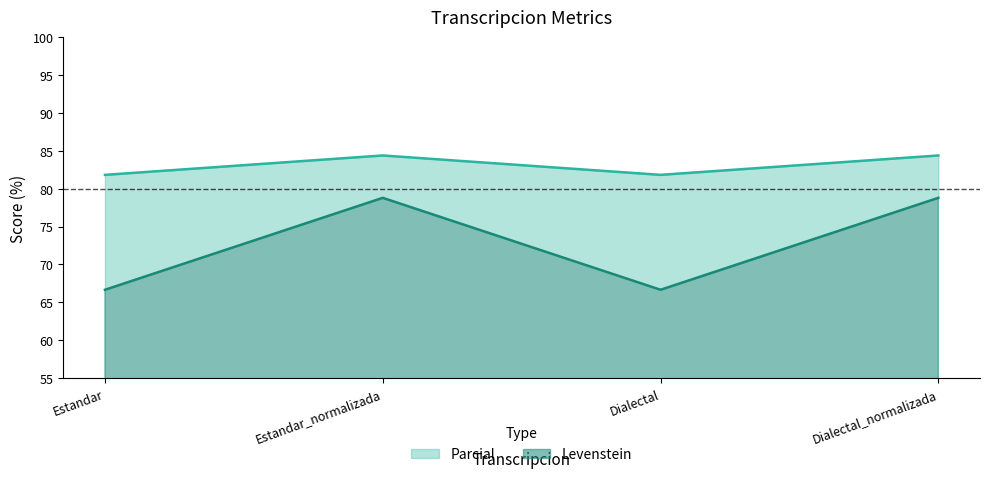

What position from the right is Estandar_normalizada?

3